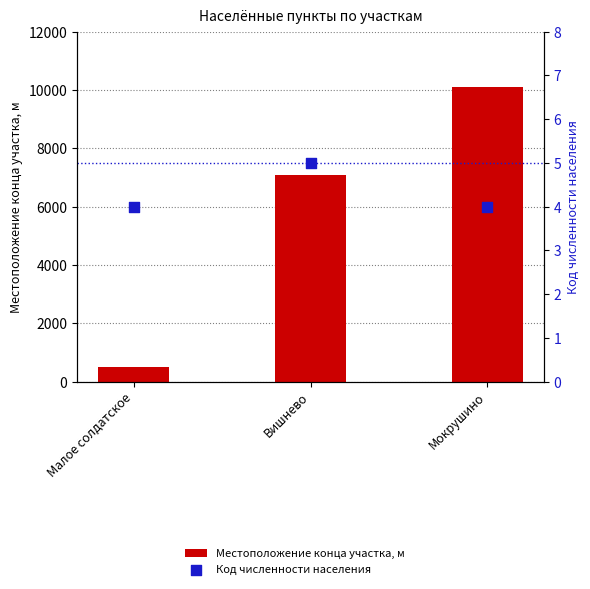

What are all the series names shown in the legend?

Местоположение конца участка, м, Код численности населения